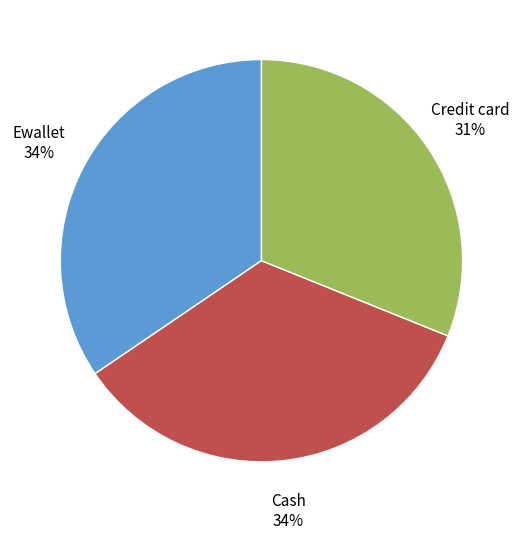

True or false: Credit card accounts for 31% of the total.

True